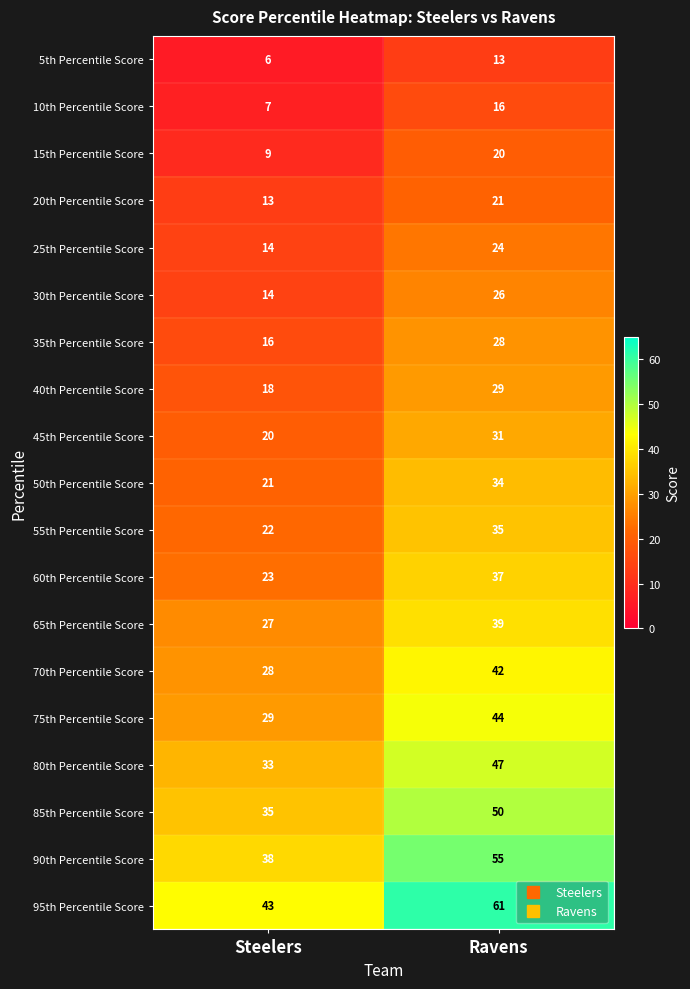

What is the sum of all 75th Percentile Score values?

73